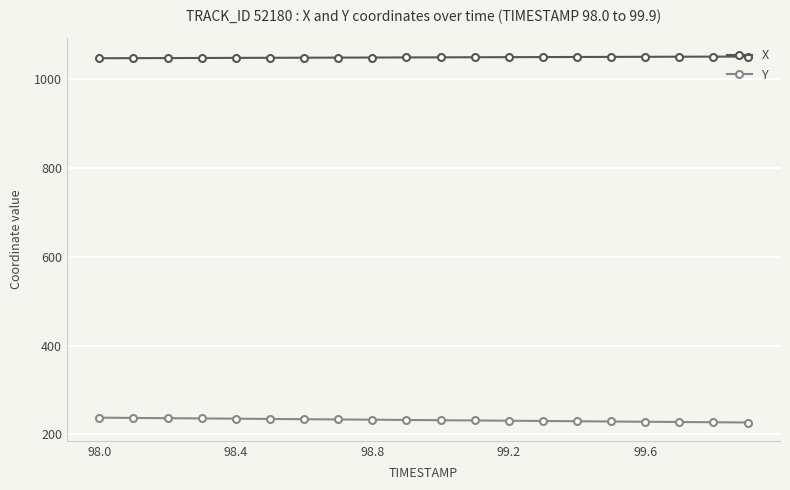

What is the lowest value of the X series?

1047.7